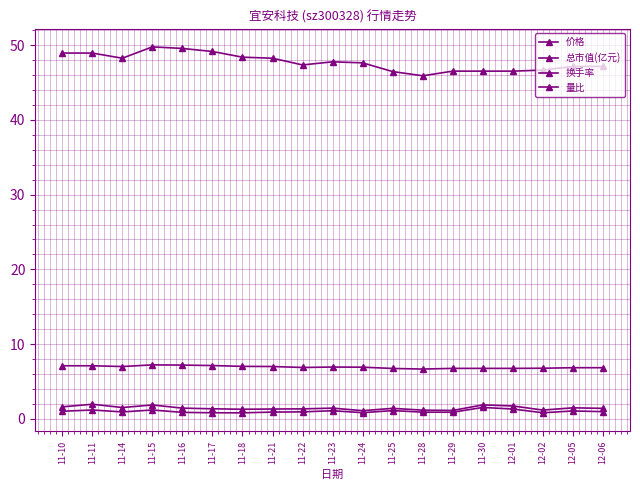

At which category does 价格 reach its first local valley?

11-14